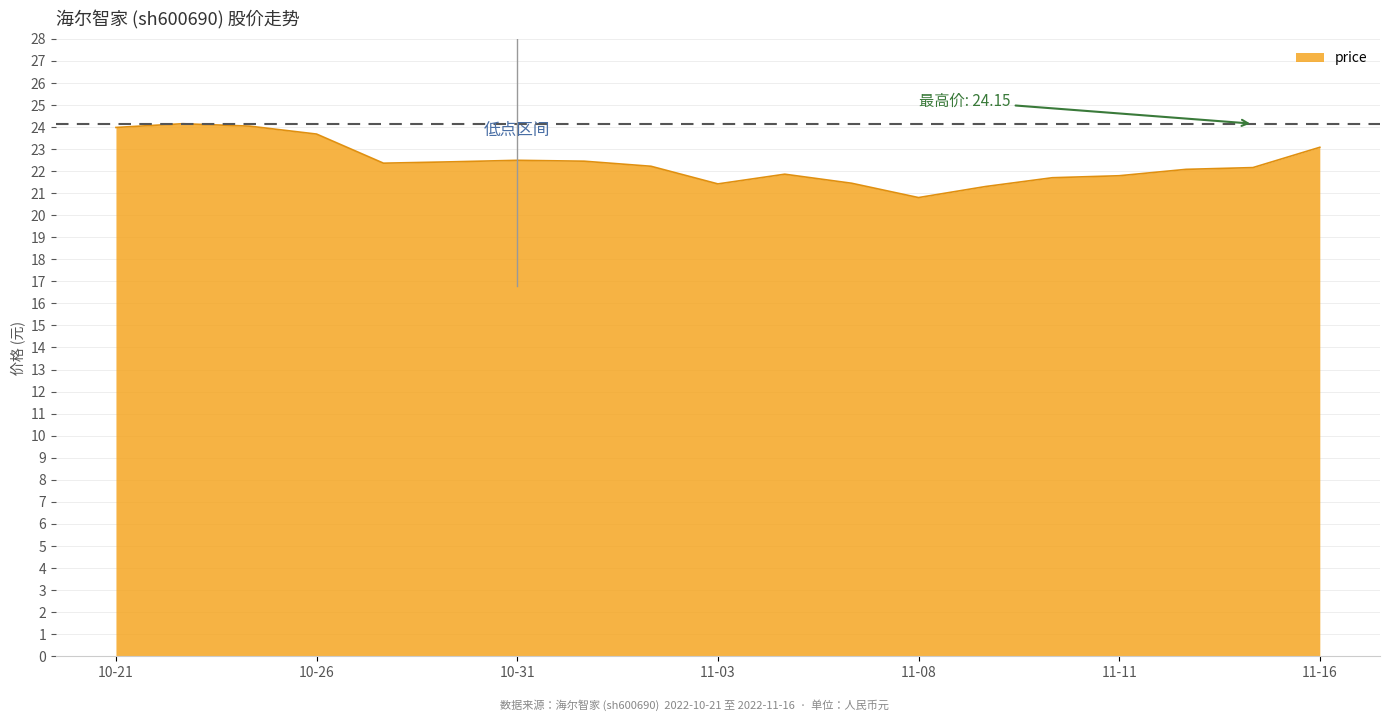

What is the minimum value shown in the chart?

20.8